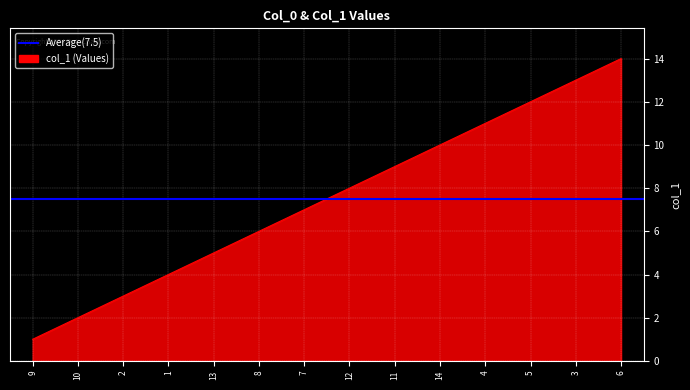

Which category has the highest value across all series?

6